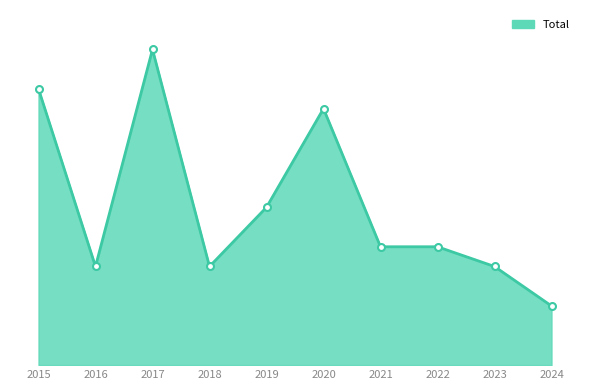

Is this an area chart (filled region under the line)?

Yes